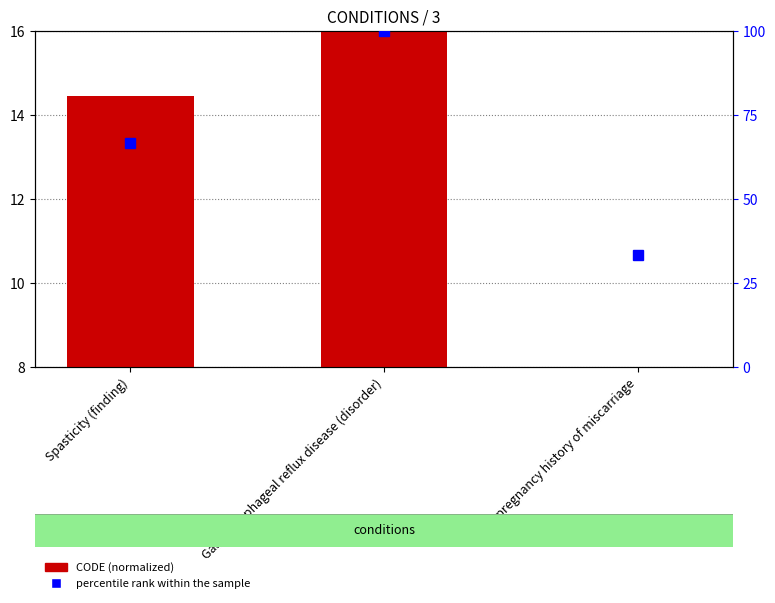

What value does the percentile rank within the sample series have at Past pregnancy history of miscarriage?

33.3